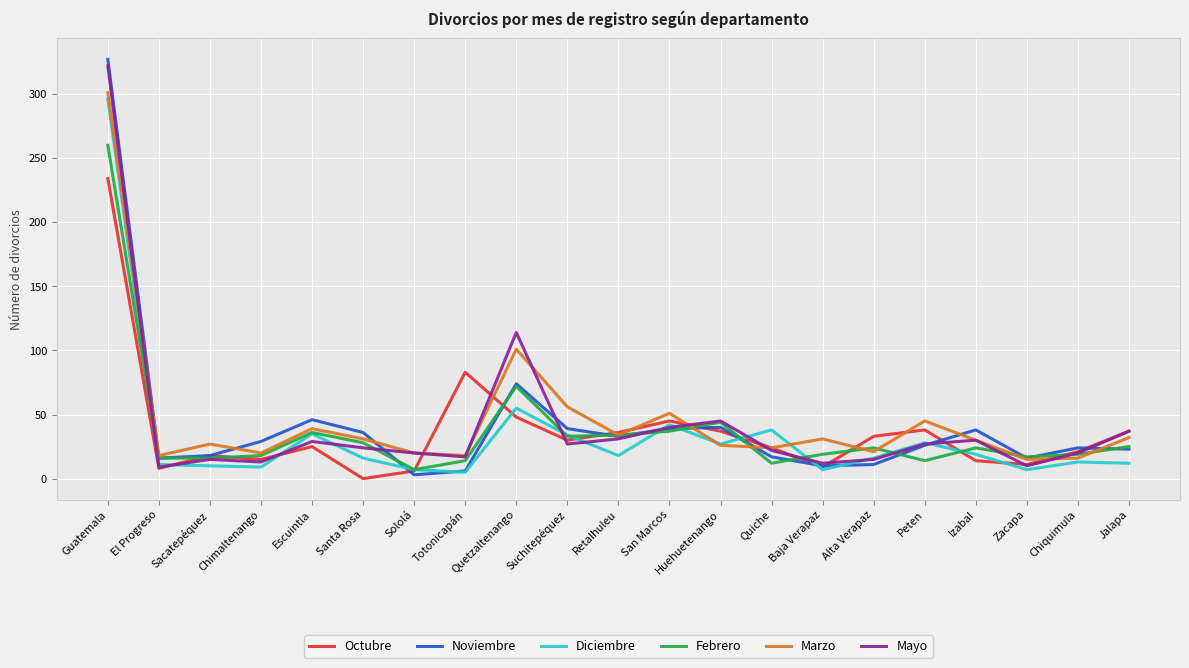

How many values in the Noviembre series are below 26?

10